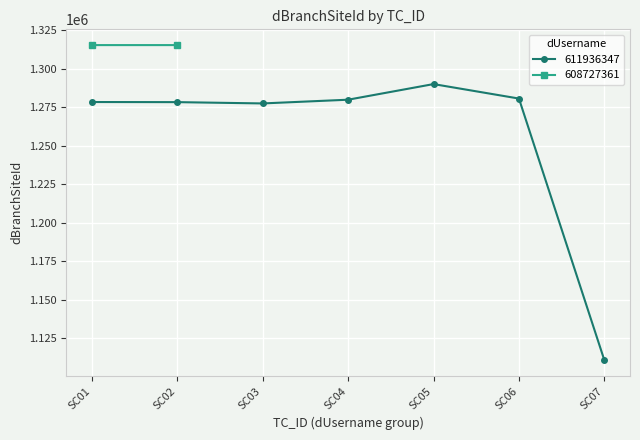

Where does the data first go above 1278360?

SC04